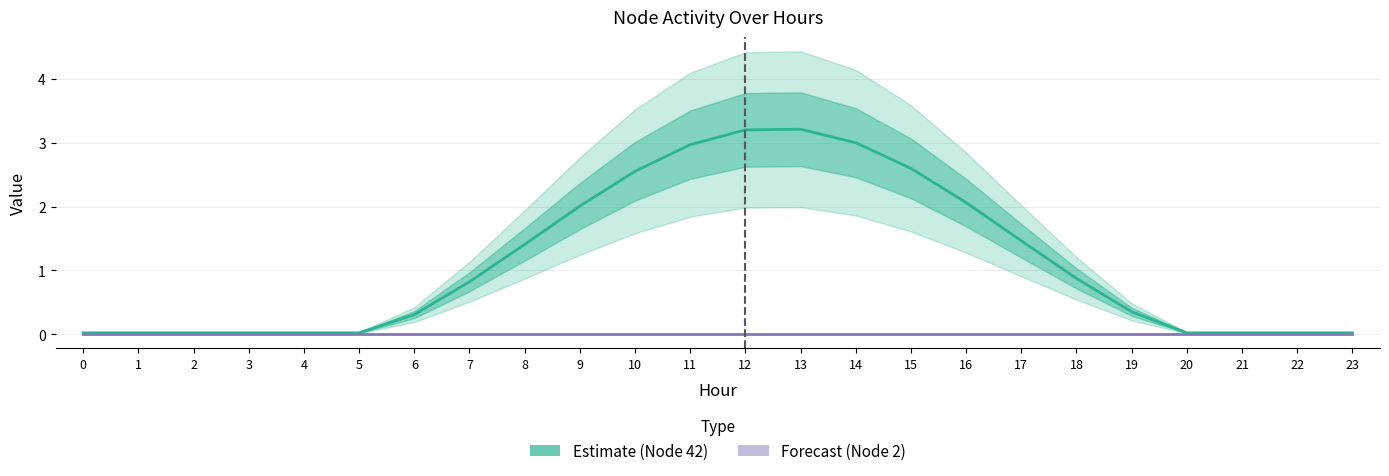

Is the value of Node 2 (Baseline) at 9 greater than the value of Node 42 (Estimate) at 8?

No